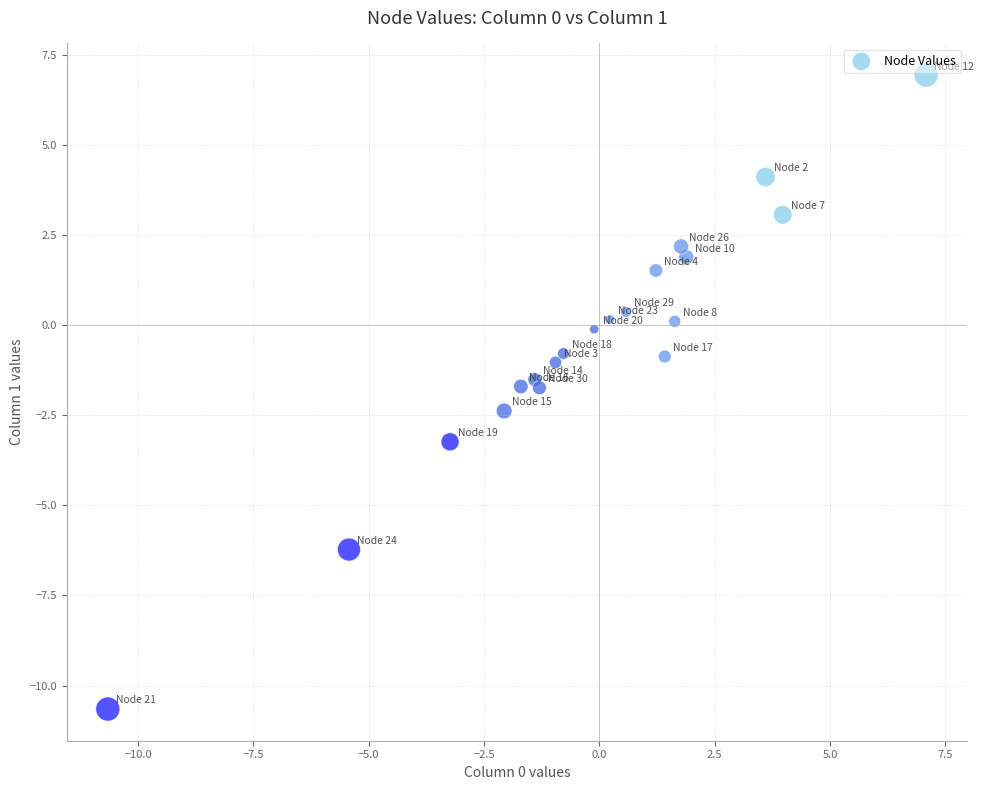

What is the range of Y values (max minus min)?

17.6